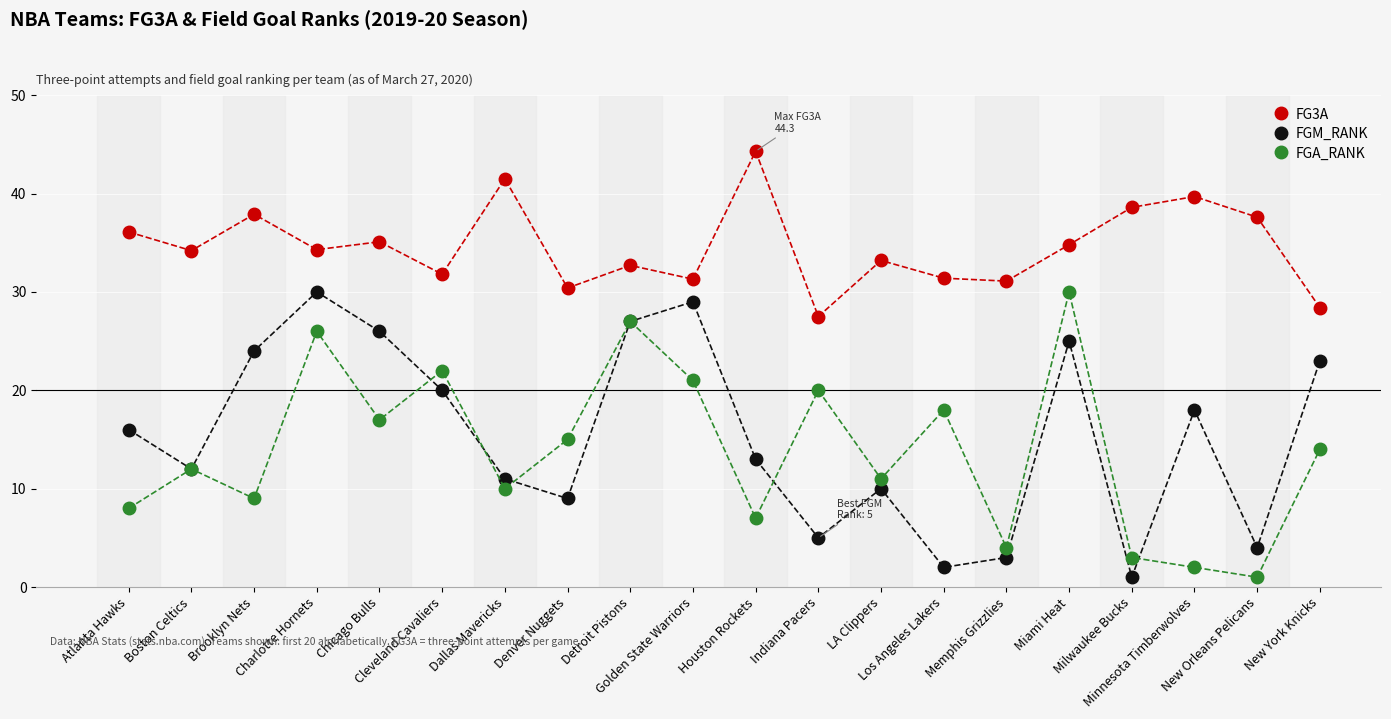

What is the value of the FG3A point at the 14th from the left?

31.4